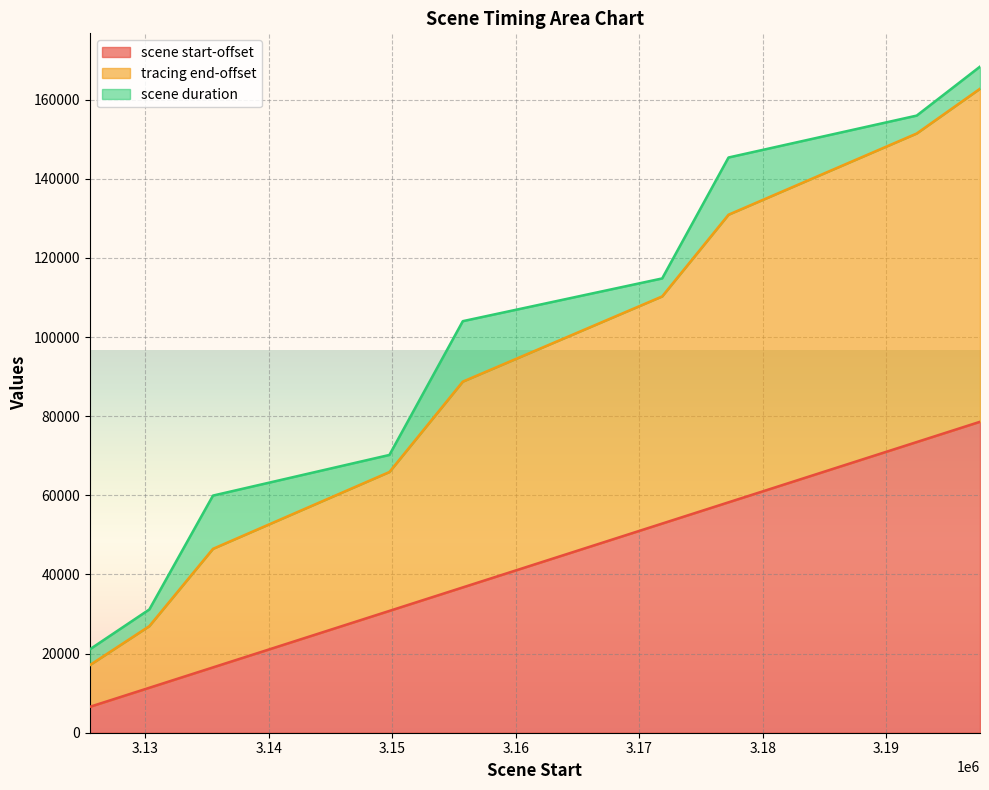

True or false: scene start-offset has more than 0 interior local peaks.

False